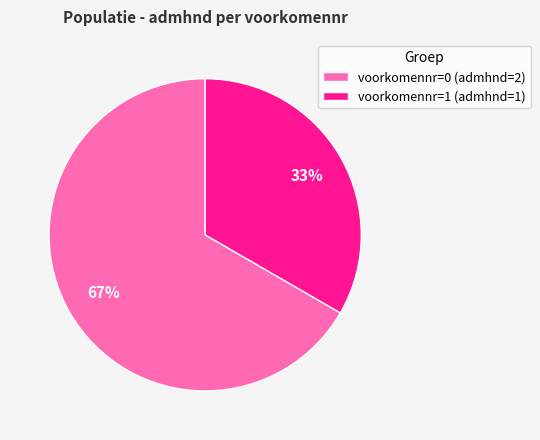

To the nearest percent, what is the combined percentage of voorkomennr=0 (admhnd=2) and voorkomennr=1 (admhnd=1)?

100%